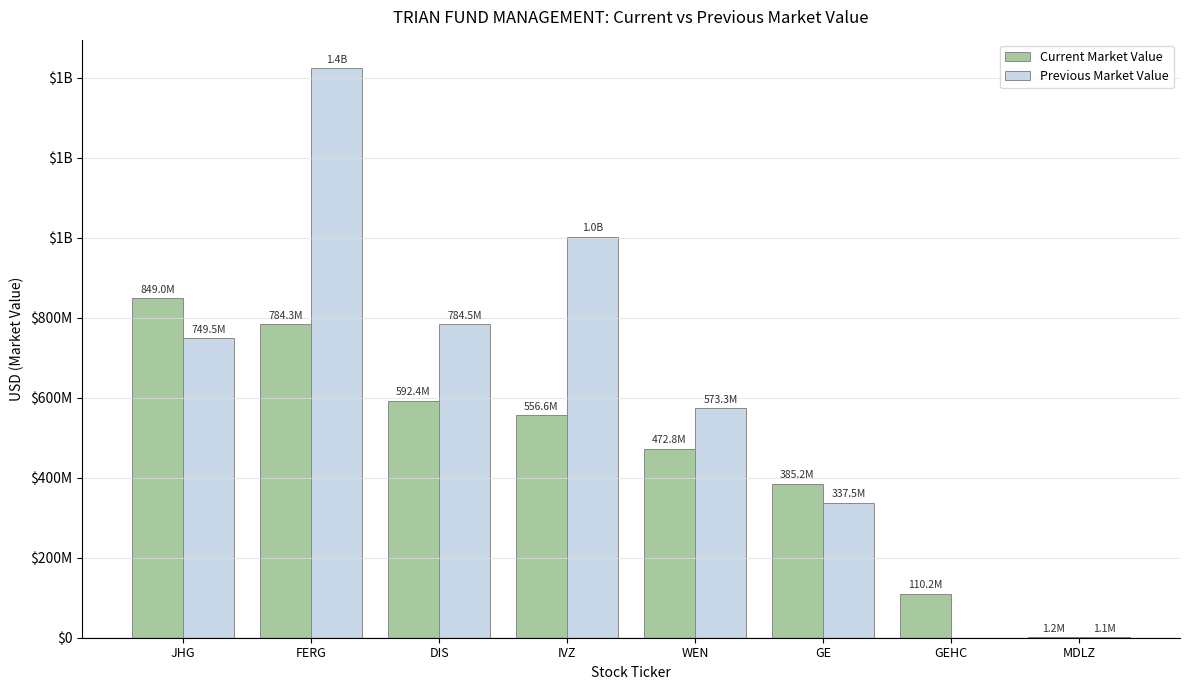

Rank the series by their maximum value, from lowest to highest.

Current Market Value, Previous Market Value